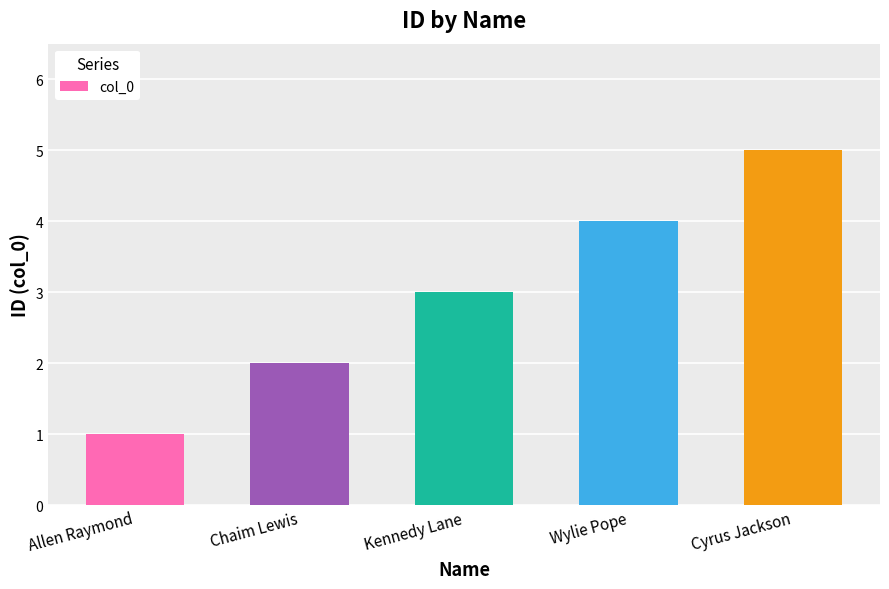

What is the sum of all values?

15